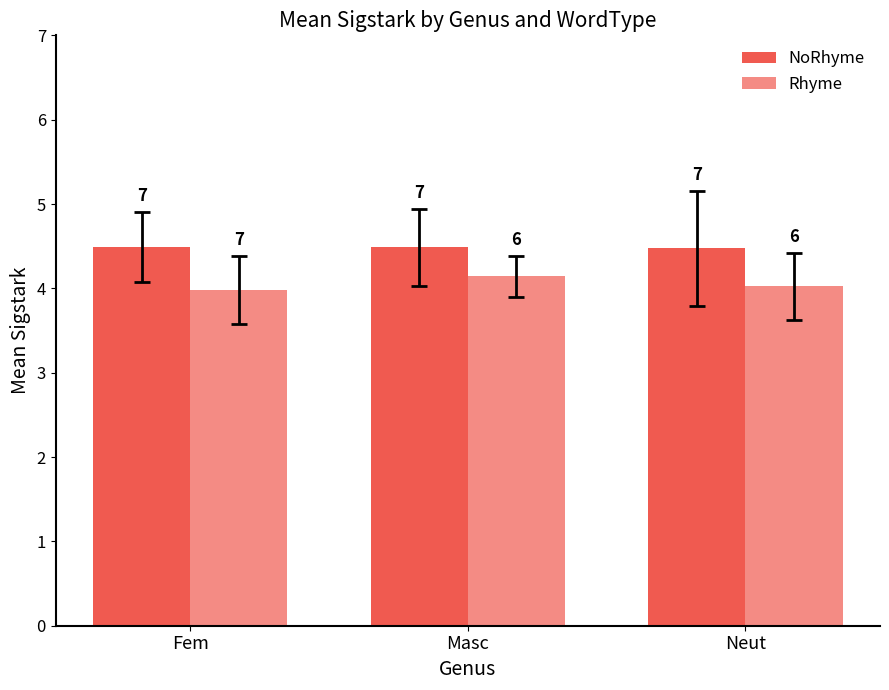

The NoRhyme series shows 4.5 at Masc. True or false?

True